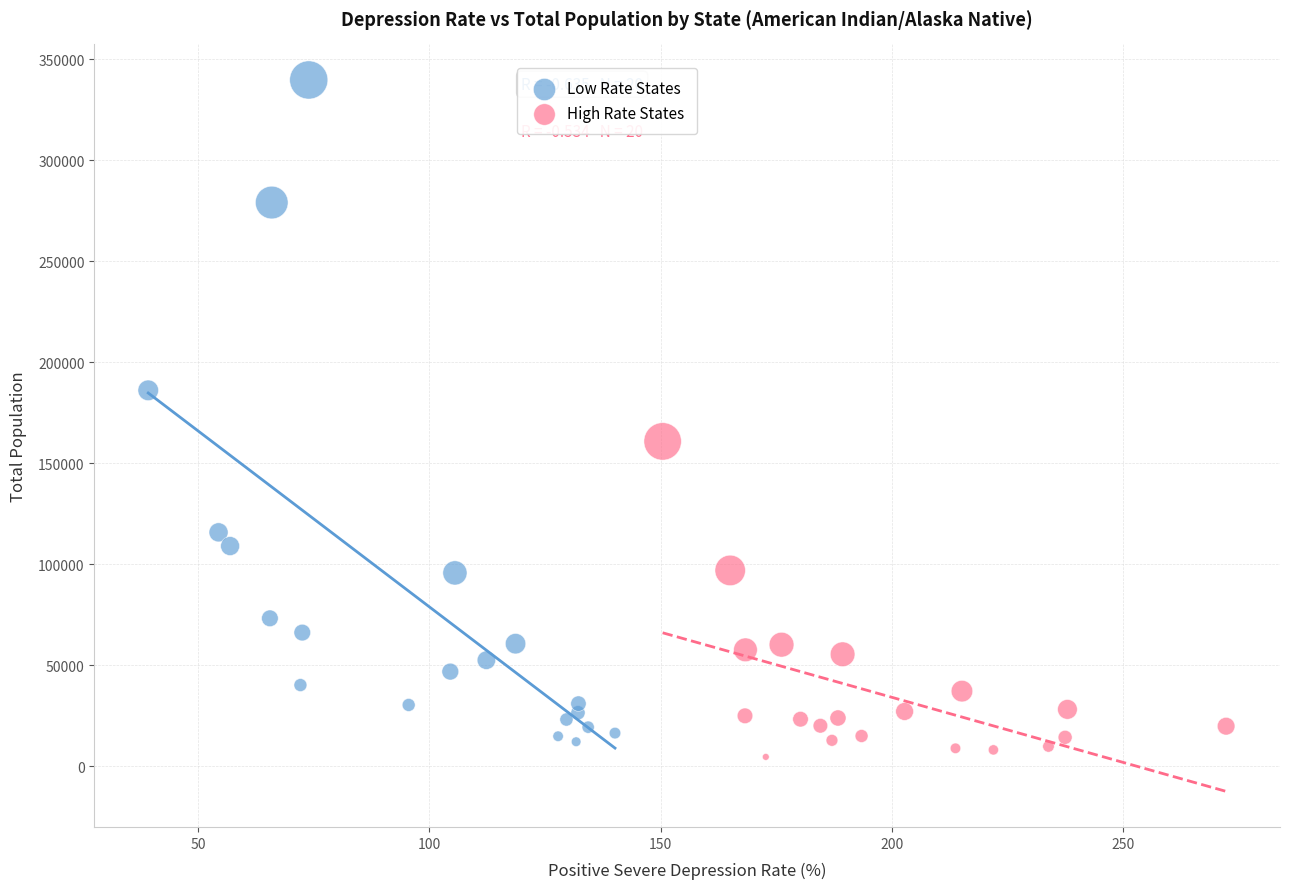

What are all the series names shown in the legend?

Low Rate States, High Rate States